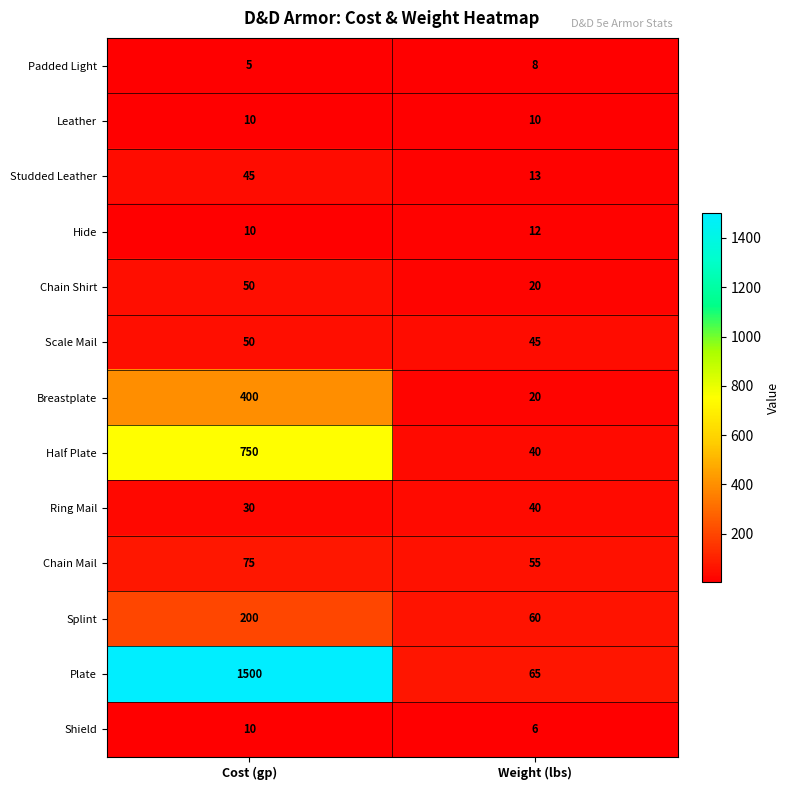

Reading right to left, transcribe all the data shown in this chart.

Padded Light: Weight (lbs)=8	Cost (gp)=5
Leather: Weight (lbs)=10	Cost (gp)=10
Studded Leather: Weight (lbs)=13	Cost (gp)=45
Hide: Weight (lbs)=12	Cost (gp)=10
Chain Shirt: Weight (lbs)=20	Cost (gp)=50
Scale Mail: Weight (lbs)=45	Cost (gp)=50
Breastplate: Weight (lbs)=20	Cost (gp)=400
Half Plate: Weight (lbs)=40	Cost (gp)=750
Ring Mail: Weight (lbs)=40	Cost (gp)=30
Chain Mail: Weight (lbs)=55	Cost (gp)=75
Splint: Weight (lbs)=60	Cost (gp)=200
Plate: Weight (lbs)=65	Cost (gp)=1500
Shield: Weight (lbs)=6	Cost (gp)=10